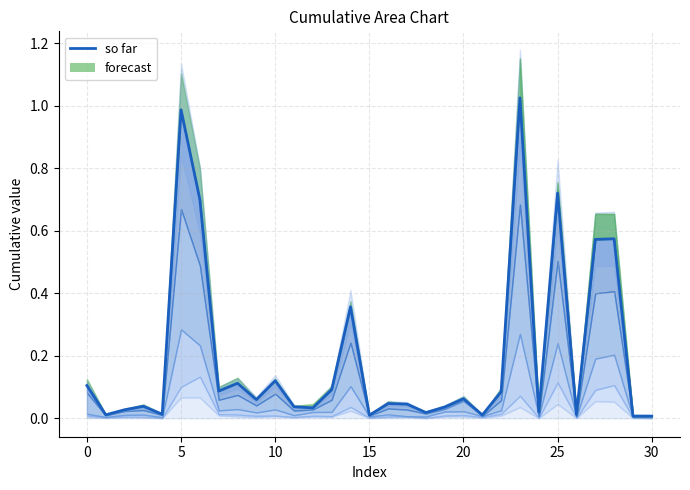

How many lines are shown in the chart?

1